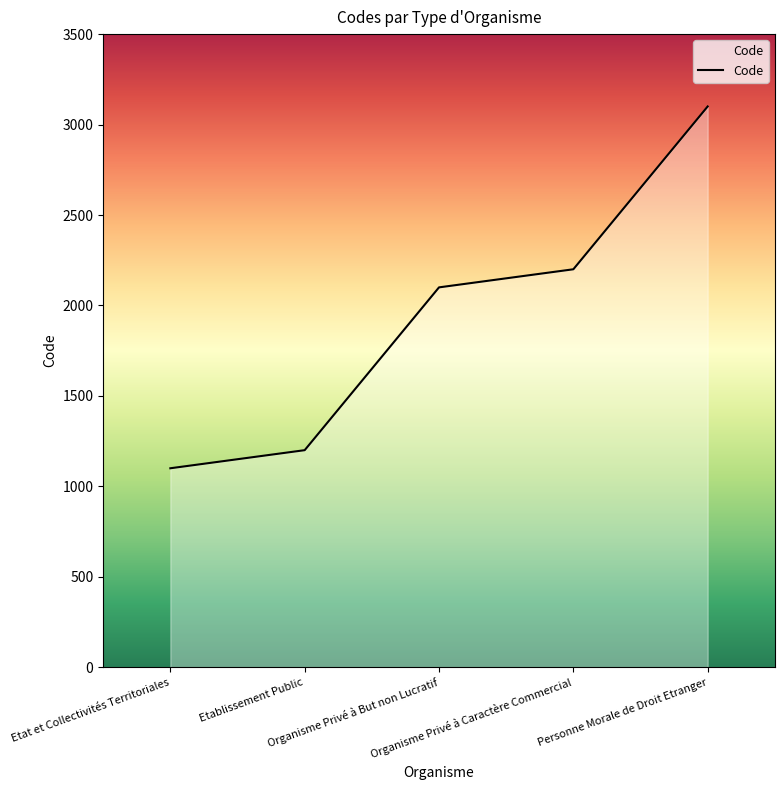

What is the sum of the values at Etat et Collectivités Territoriales and Etablissement Public?

2300